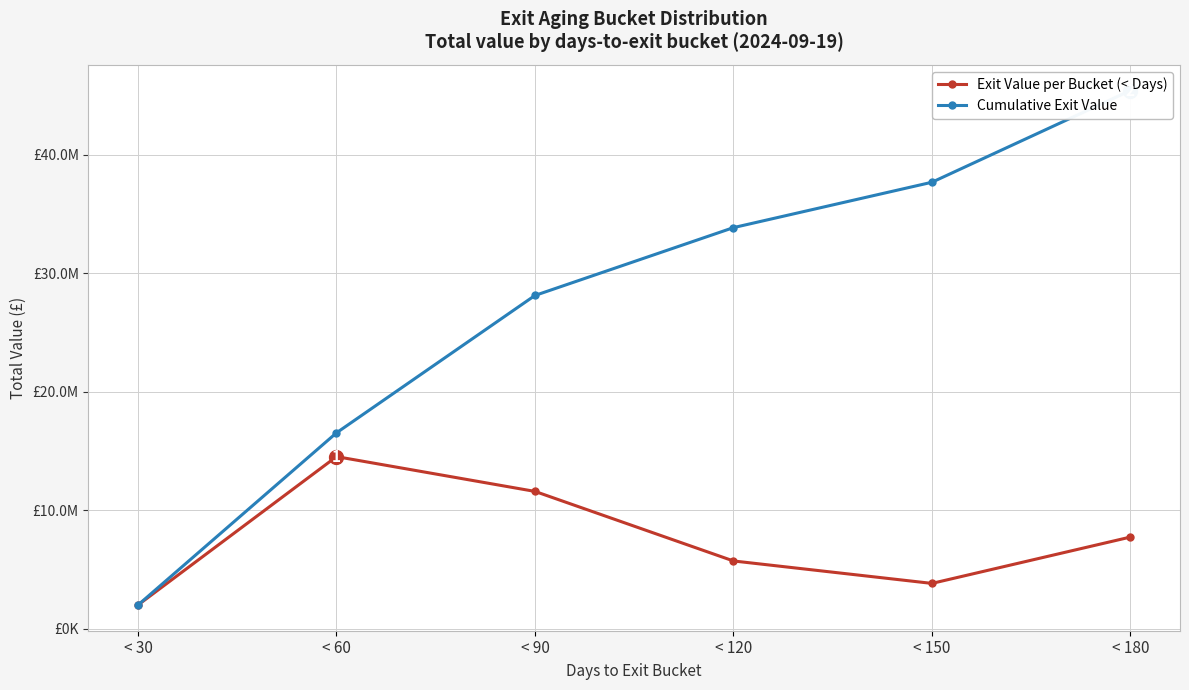

At which category is the sum across all series the highest?

< 180